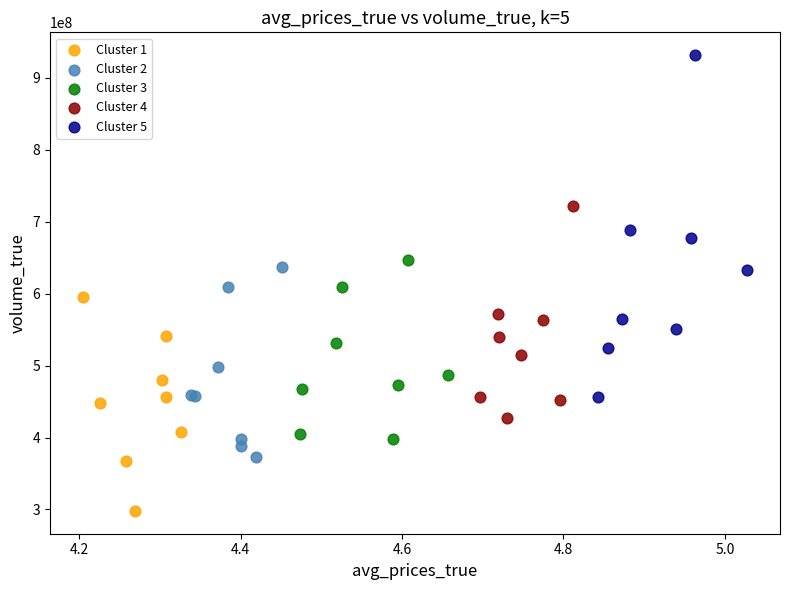

Which series reaches the minimum Y coordinate?

Cluster 1